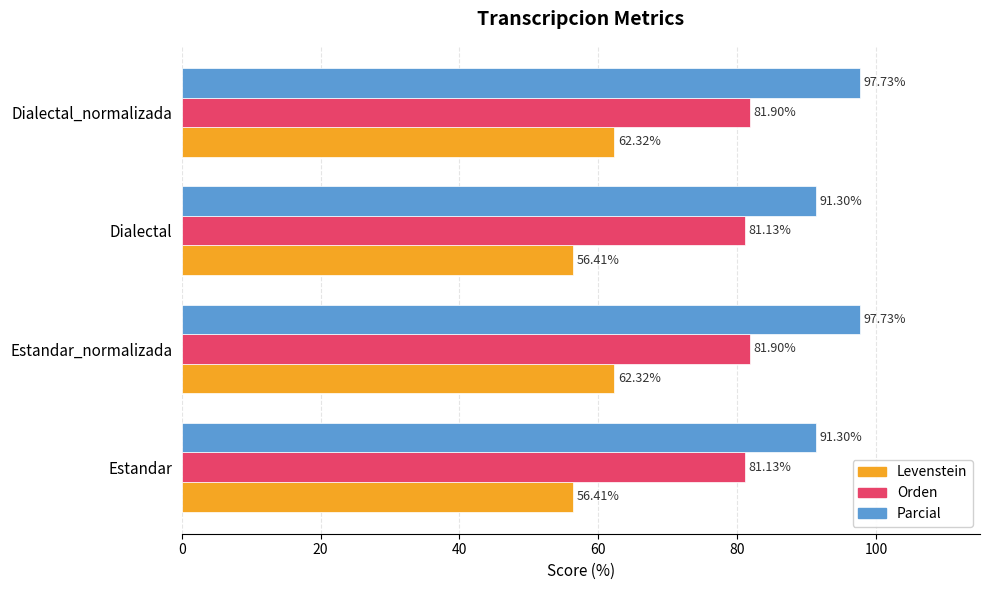

Which series has the widest spread of values?

Parcial